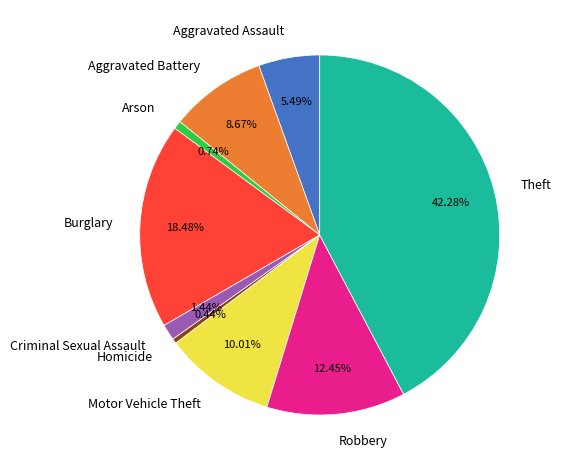

Count the number of slices in the pie.

9